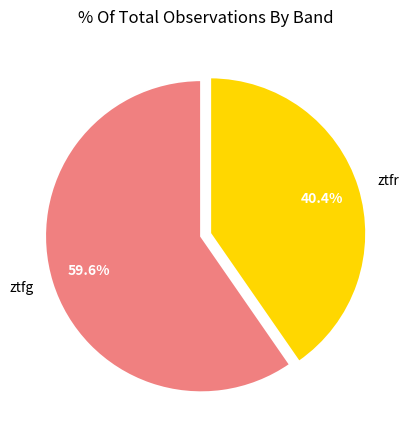

What is the largest slice in the pie chart?

ztfg